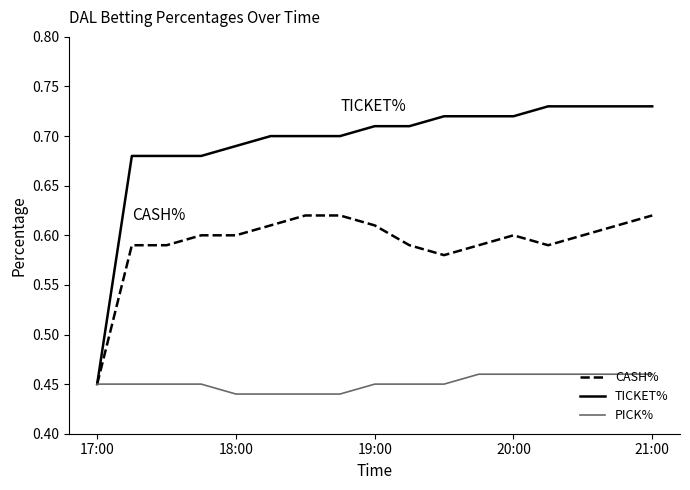

List the series in order of their peak value, highest first.

TICKET%, CASH%, PICK%